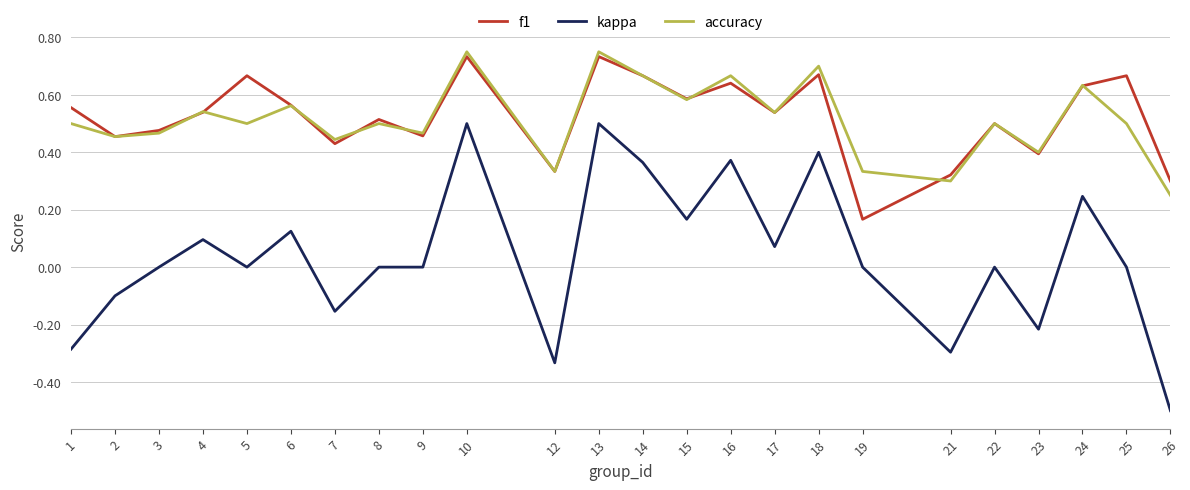

What is the lowest value of the kappa series?

-0.5